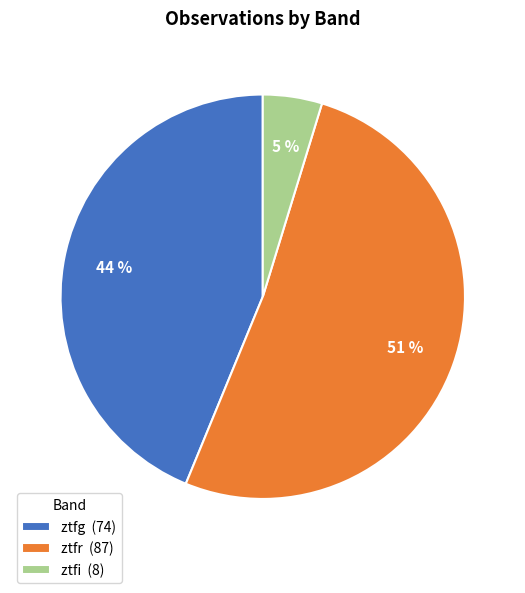

To the nearest percent, what portion does ztfr represent?

51%